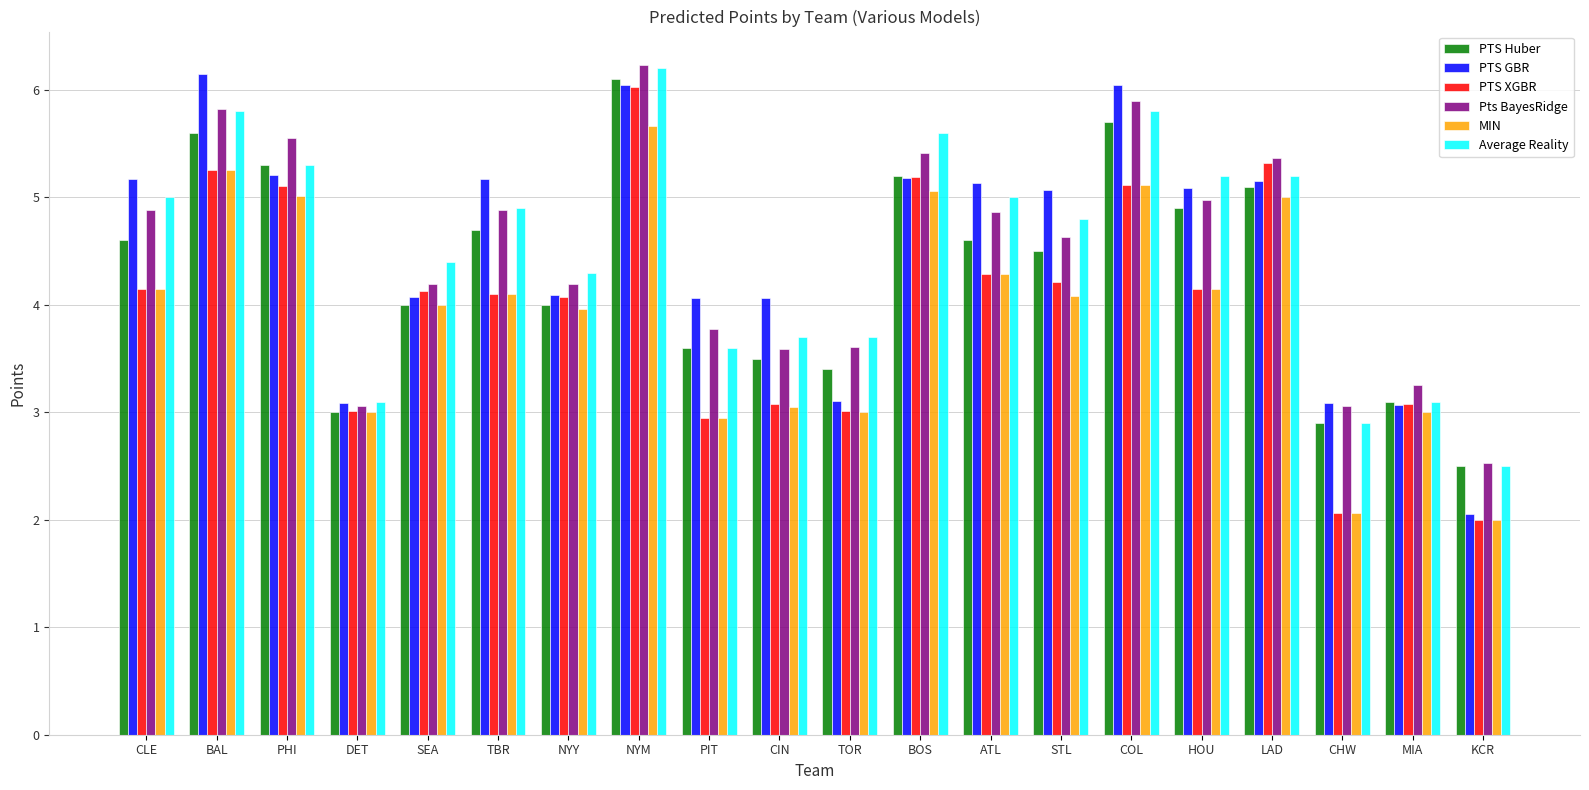

Which category has the highest value in the Average Reality series?

NYM